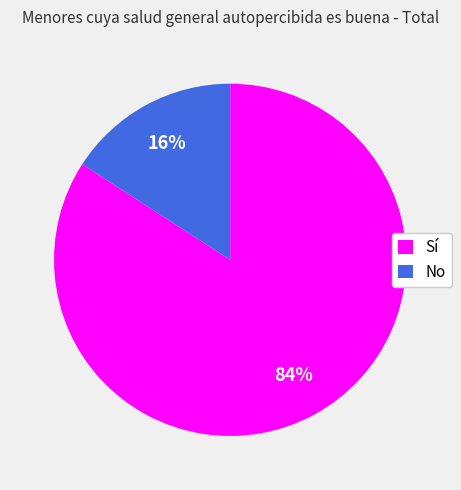

Is it true that Sí is 93% of the pie?

False